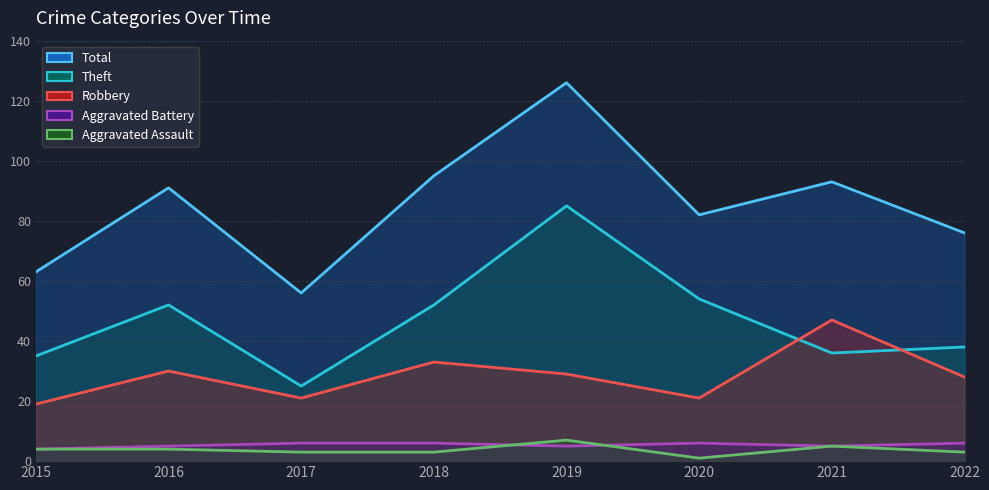

How many interior local peaks does the Aggravated Assault series have?

2